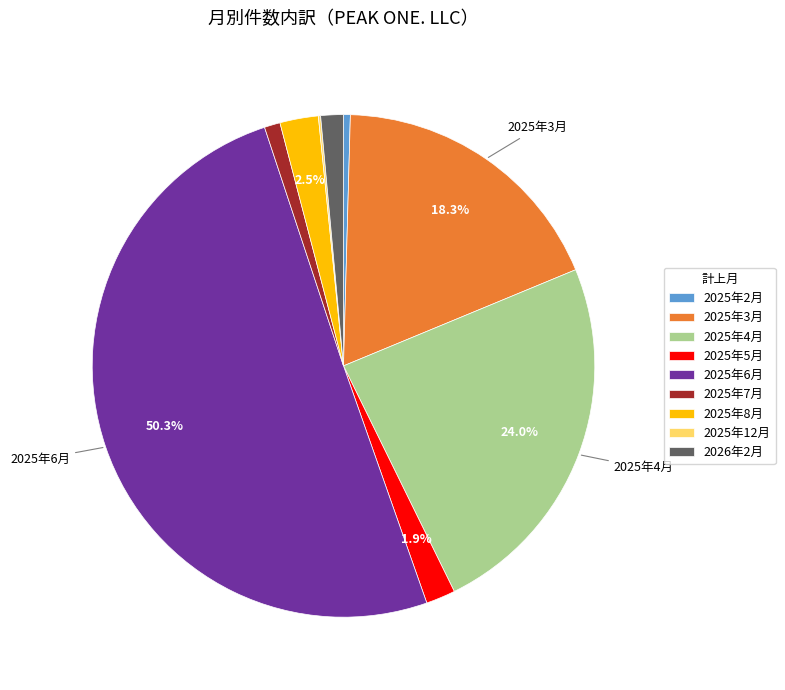

Which slice represents more than half of the pie?

2025年6月